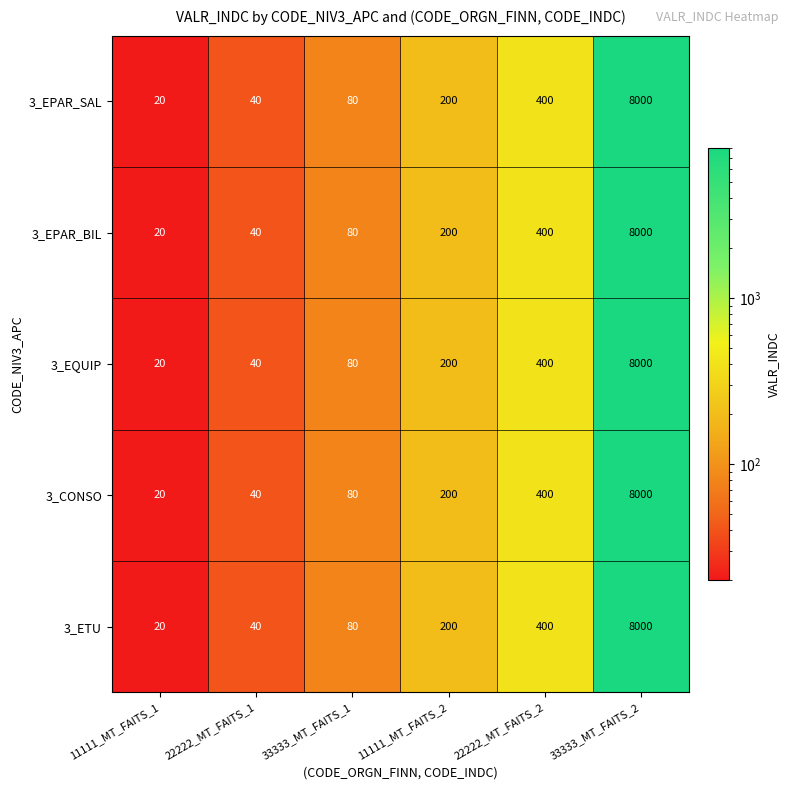

What is the difference between the maximum and second lowest values in the 3_EQUIP series?

7960